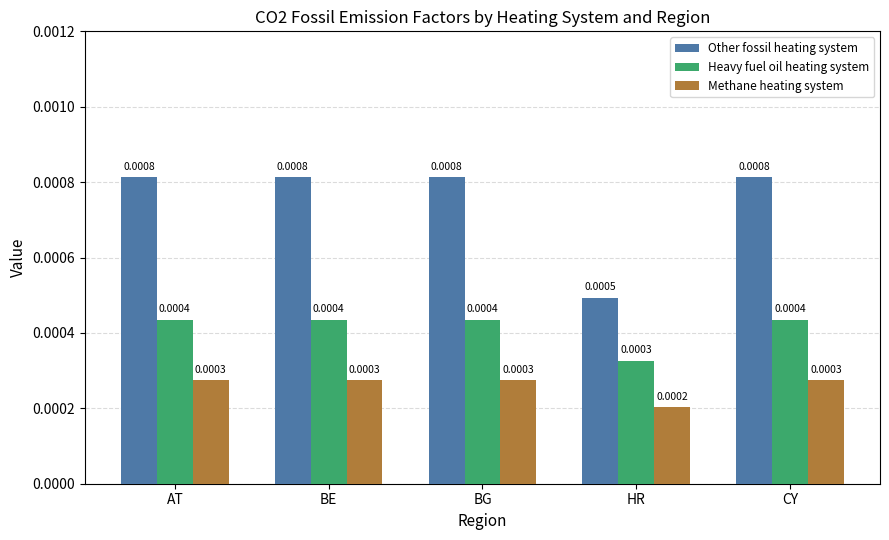

How many Other fossil heating system values are between 0 and 1?

5